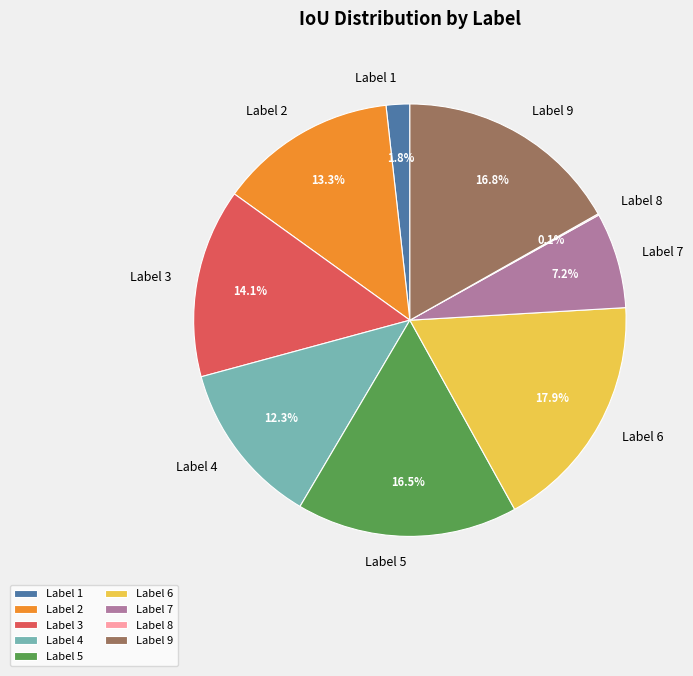

Which has a higher value, Label 6 or Label 5?

Label 6